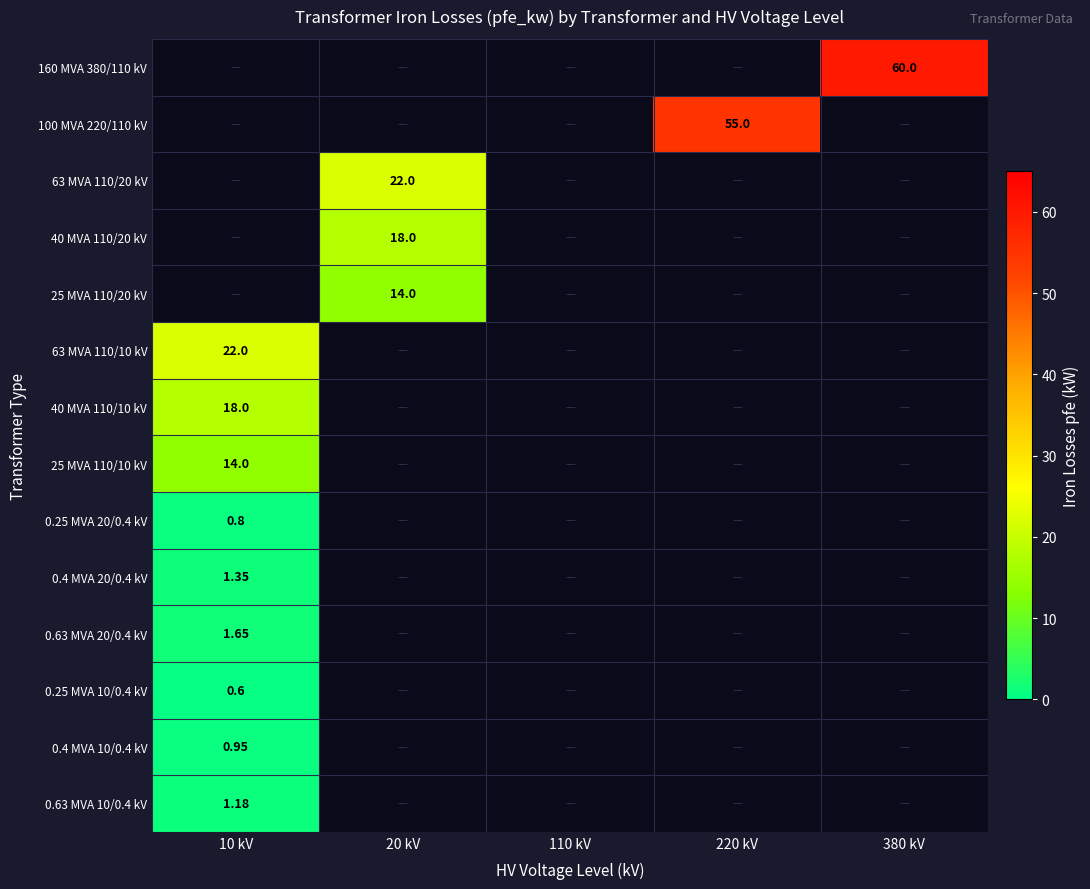

Rank the categories by 0.63 MVA 20/0.4 kV value from lowest to highest.

20 kV, 110 kV, 220 kV, 380 kV, 10 kV